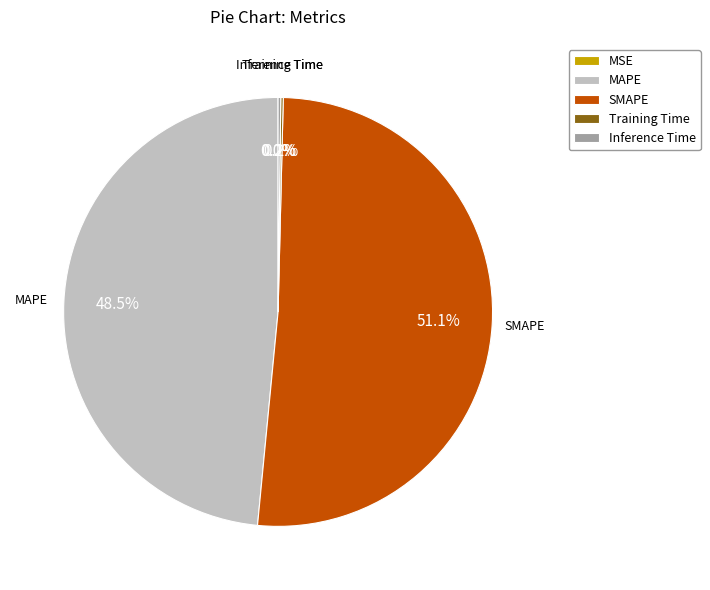

What portion of the pie excludes SMAPE?

48.9%